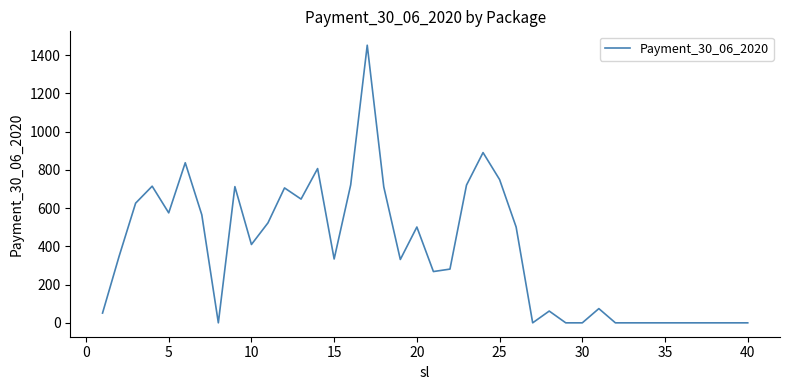

What is the difference between the maximum and minimum values?

1452.0